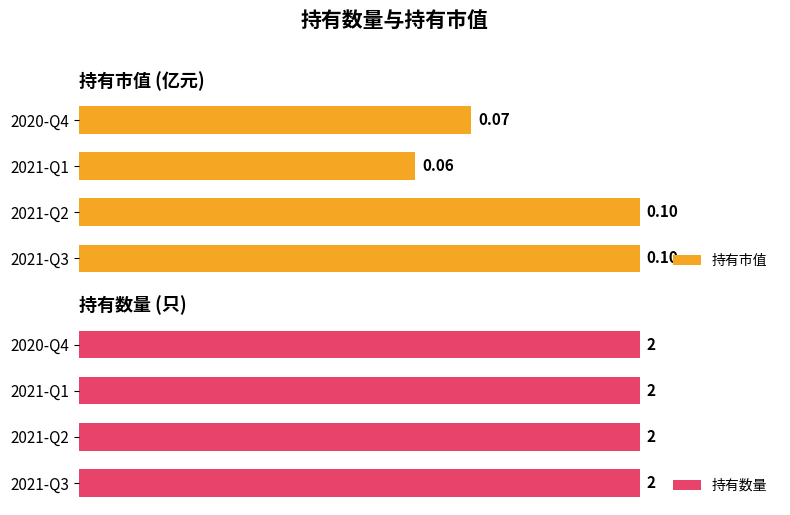

Between 2021-Q1 and 2020-Q4, which is larger?

2020-Q4